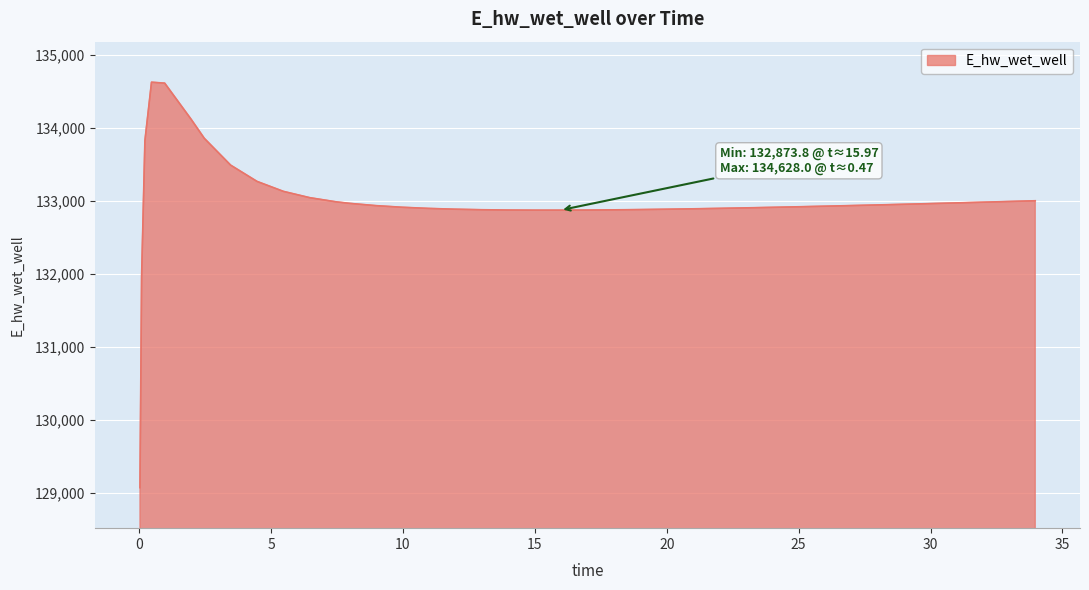

What is the smallest value displayed?

129070.3